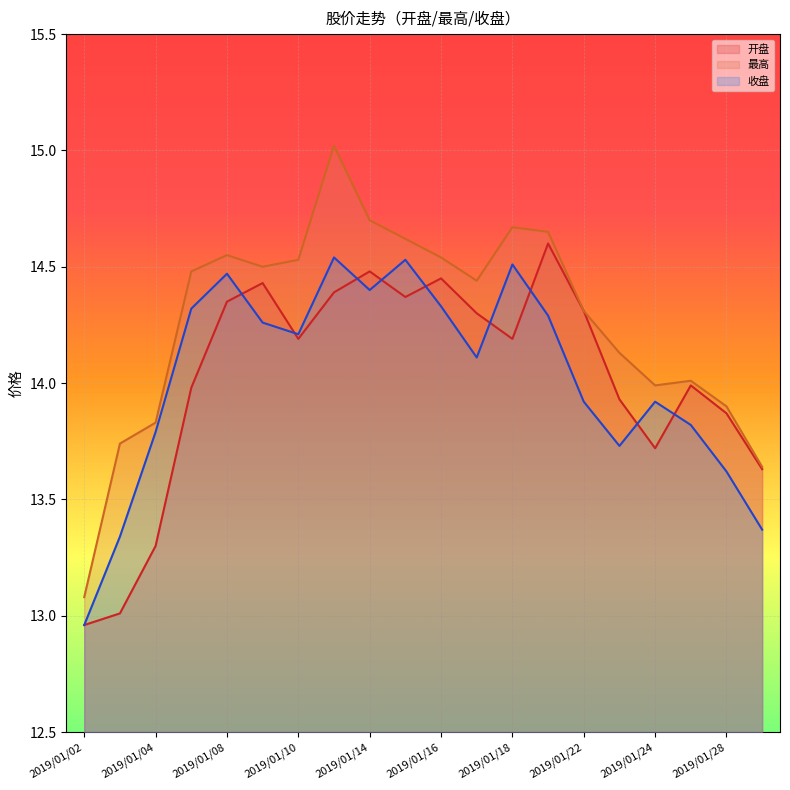

What is the difference between the 收盘 values at 2019/01/18 and 2019/01/04?

0.7